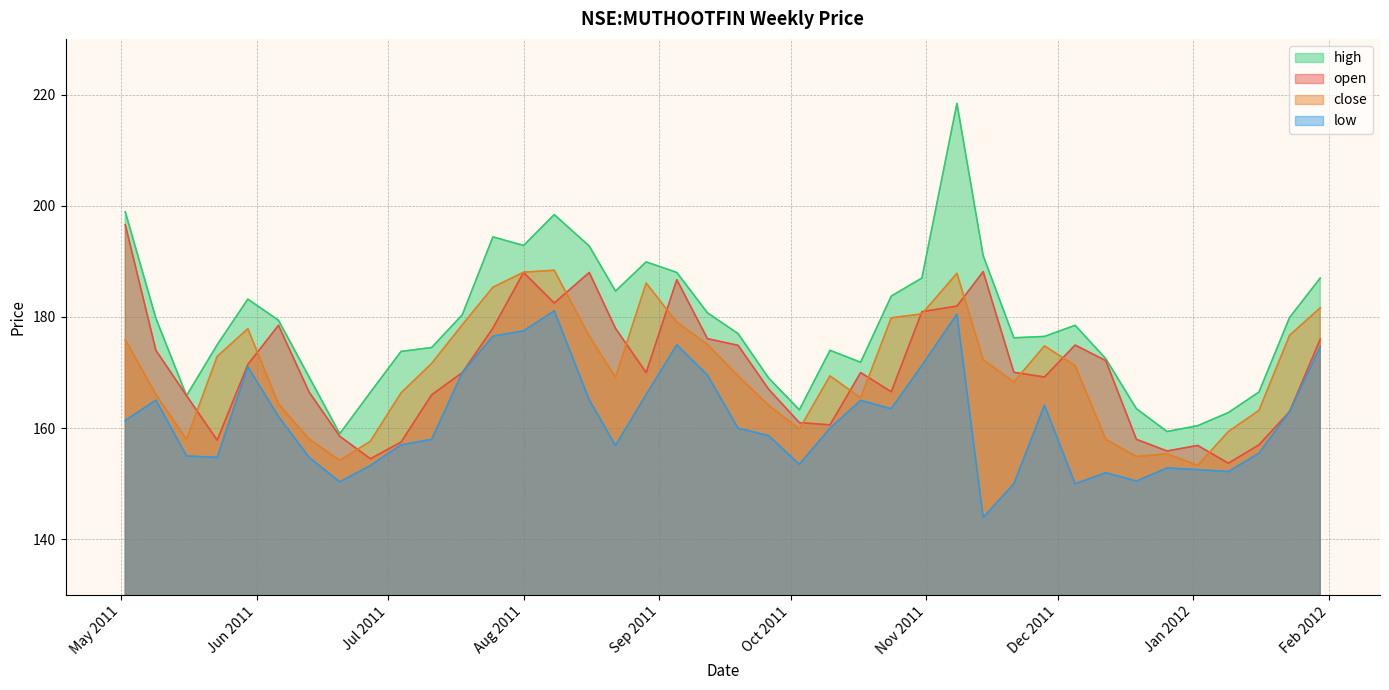

Read the high value at 2011-07-18.

180.4